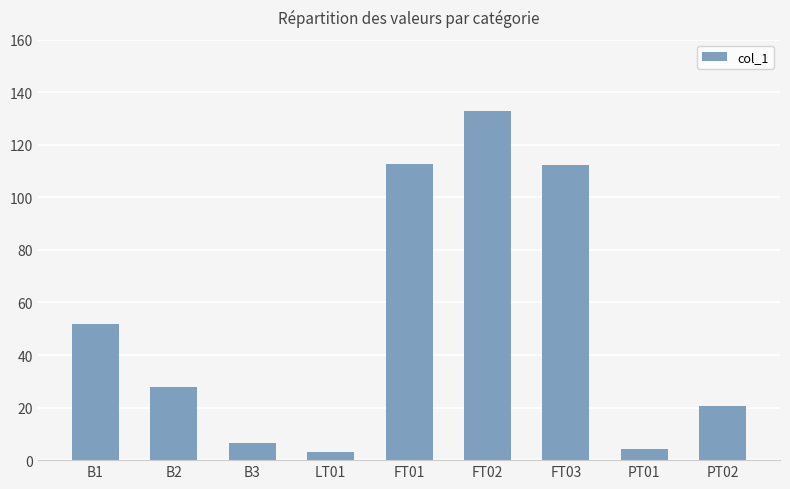

Is it true that the value at B1 is 82.7?

False